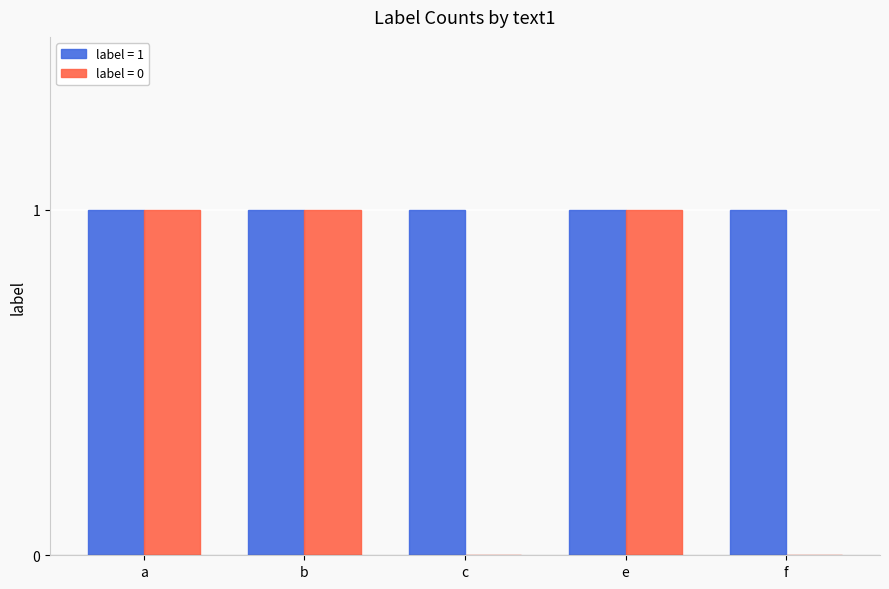

Is it true that label = 1 equals 1 at c?

True